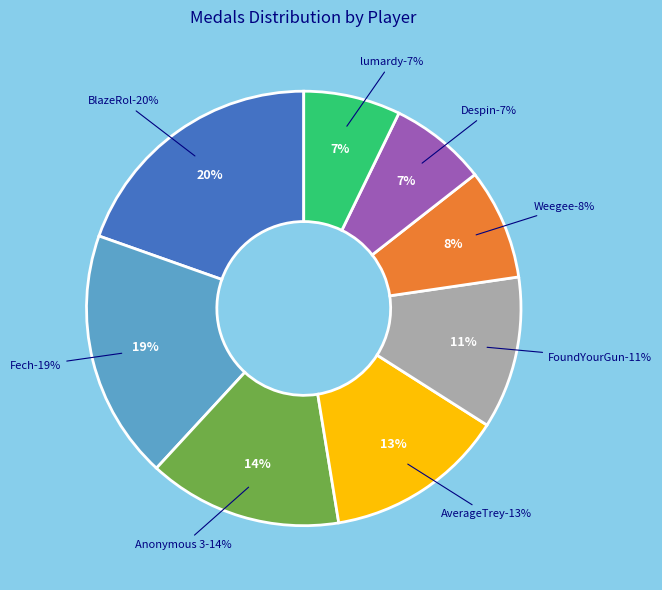

Is there any slice that represents more than half of the pie?

No